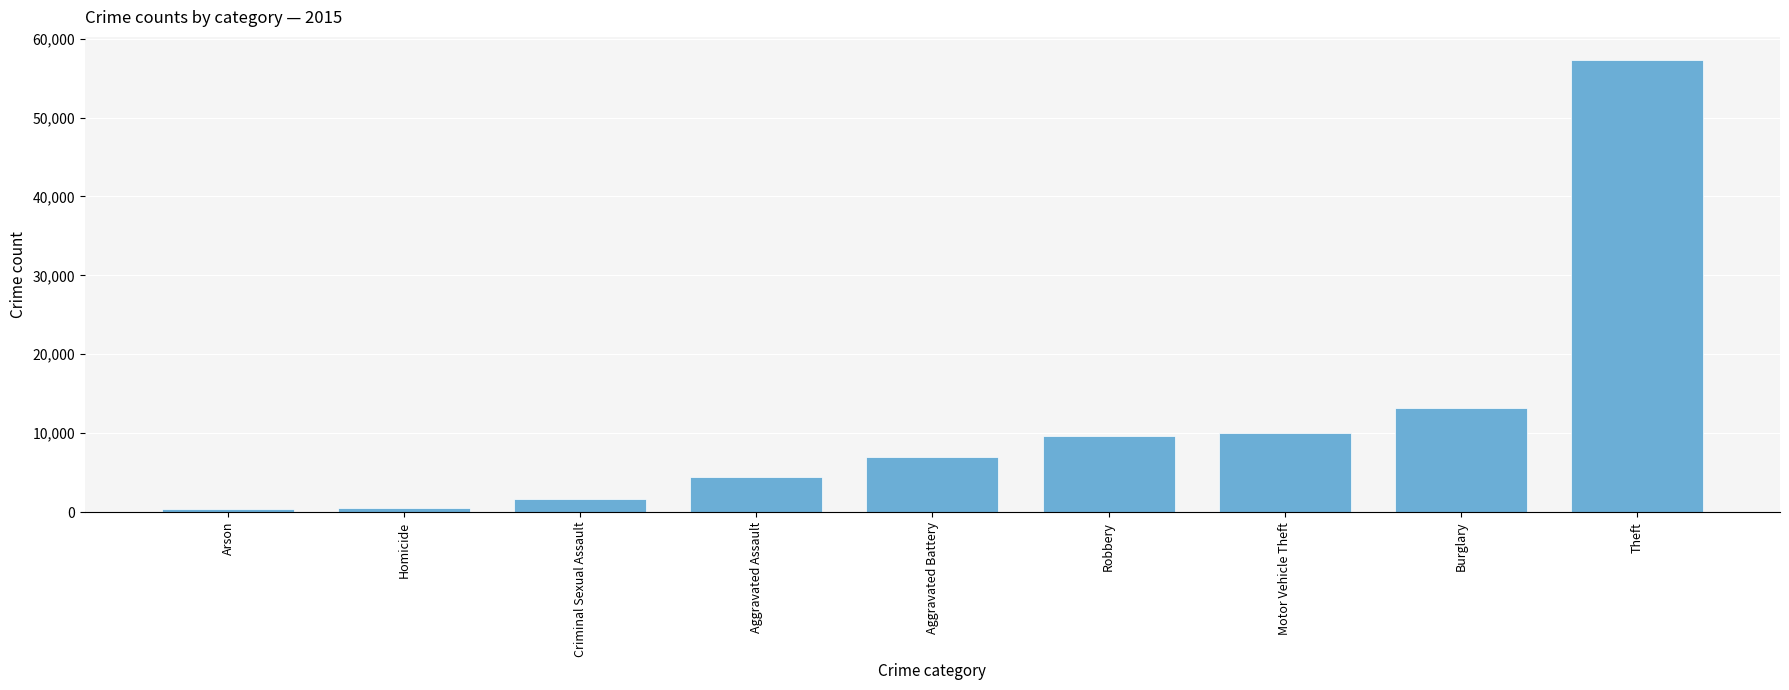

At which label is the value closest to 28903?

Burglary